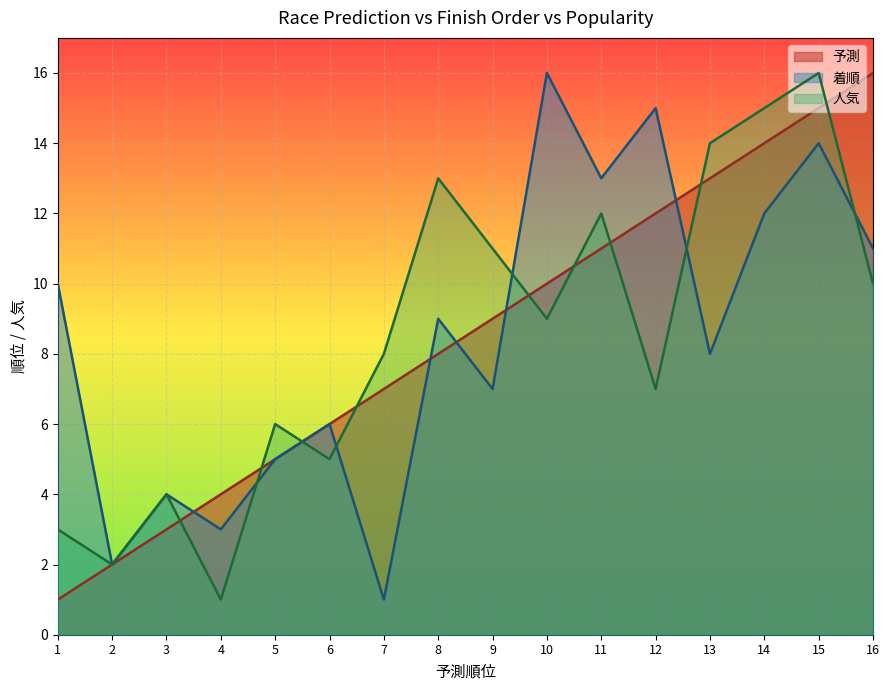

How many times do 人気 and 予測 cross each other?

9